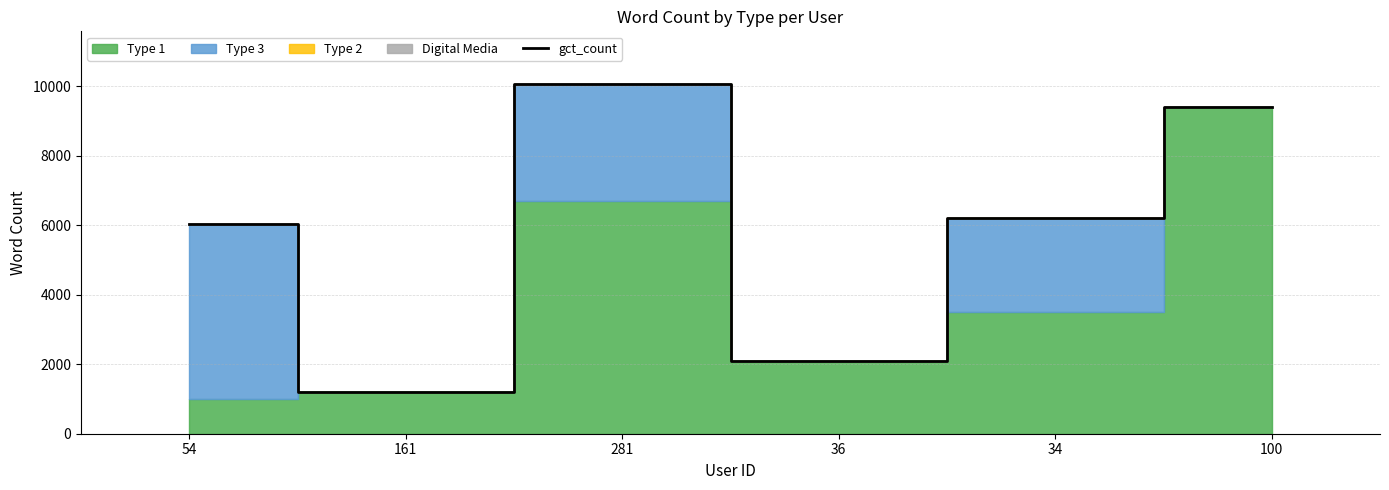

At which category does the data reach its first local peak?

281